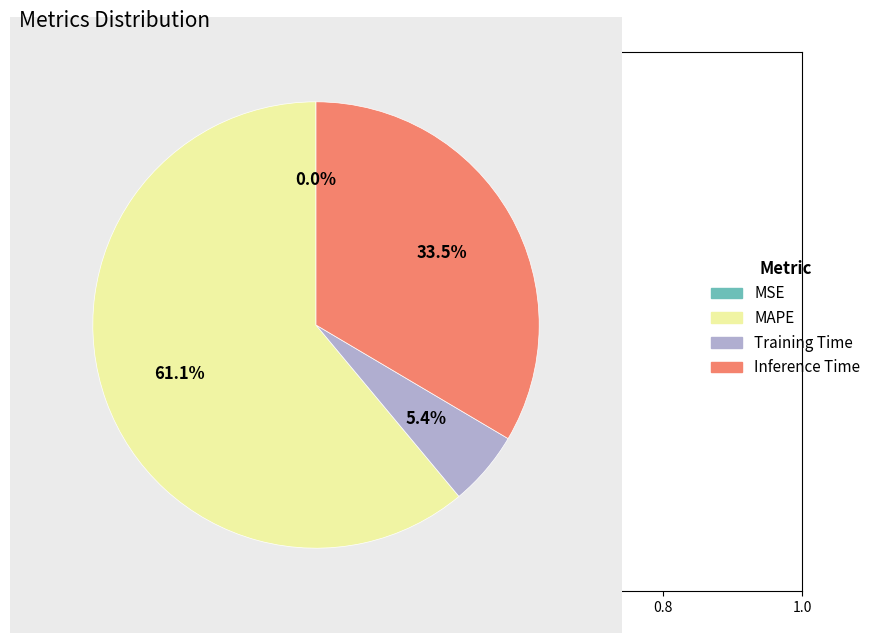

What is the majority slice?

MAPE